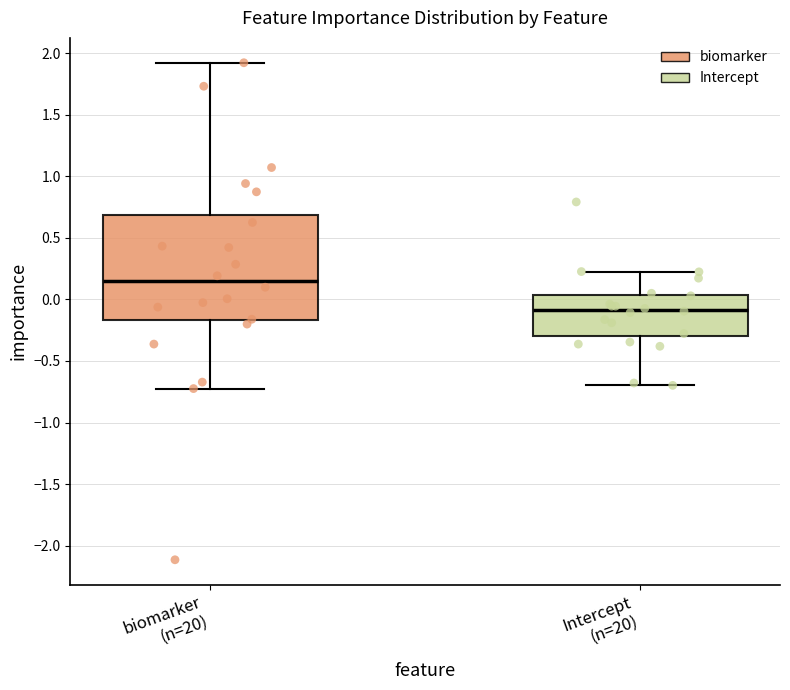

Which box has the highest median line?

biomarker (n=20)